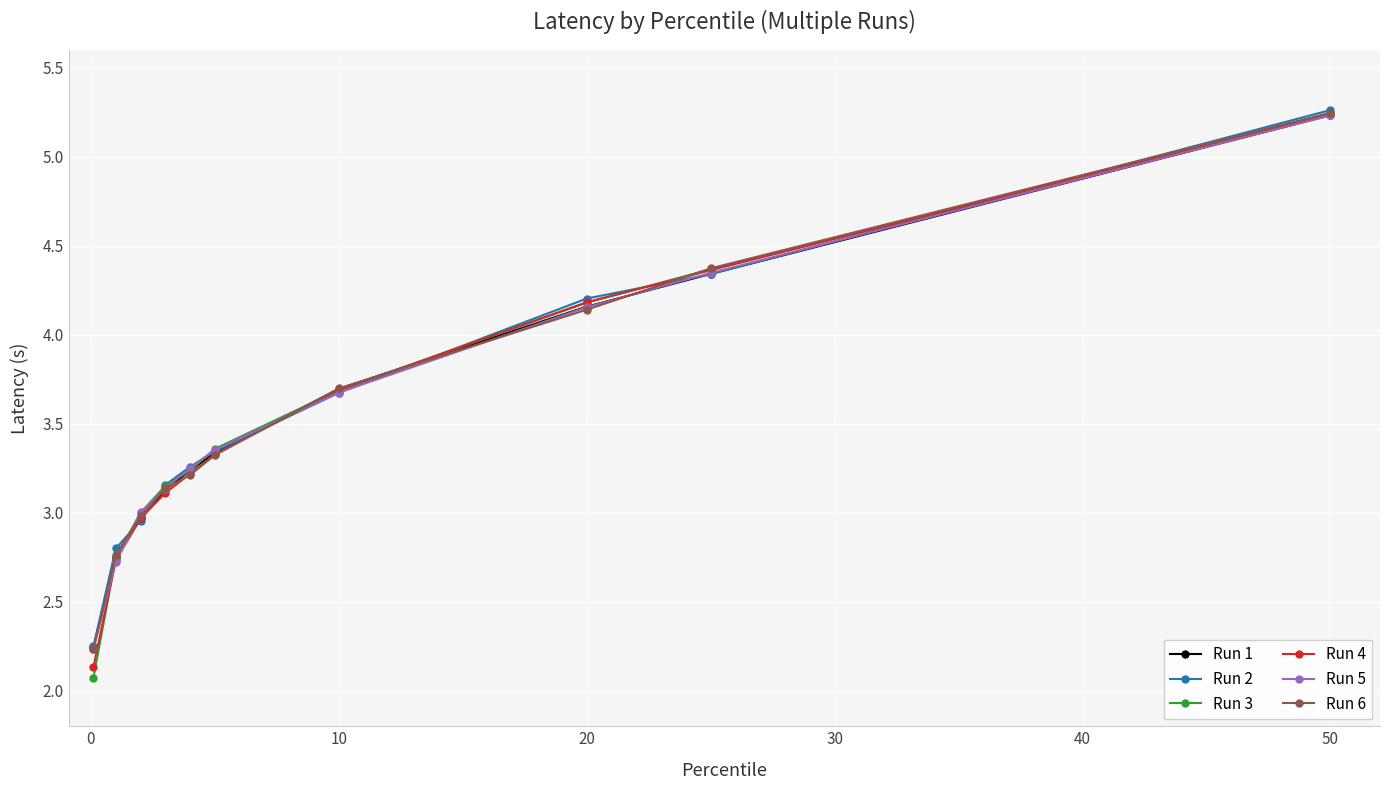

Which series has the widest spread of values?

Run 3